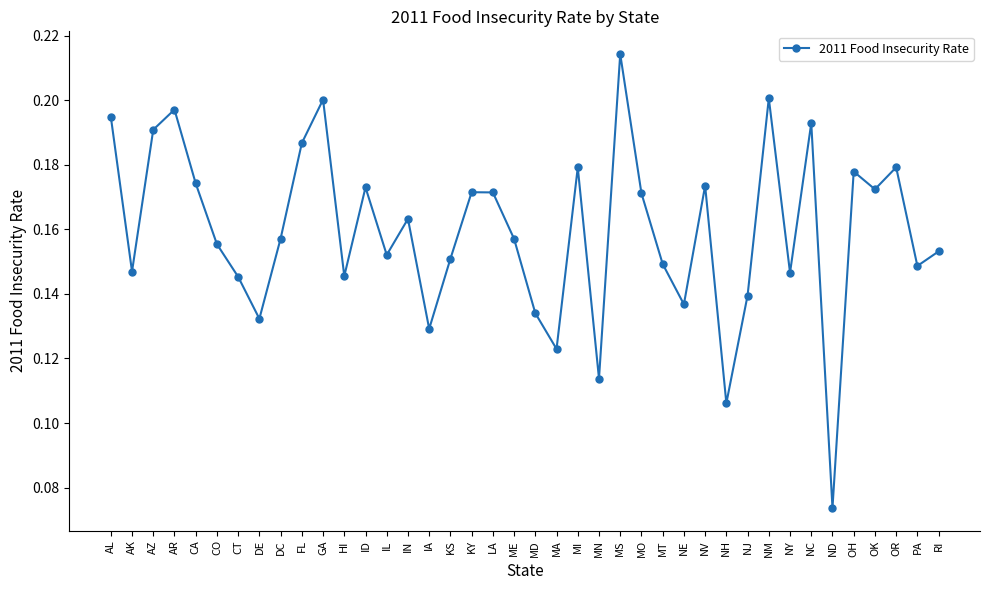

What is the sum of the values at CA and DE?

0.3